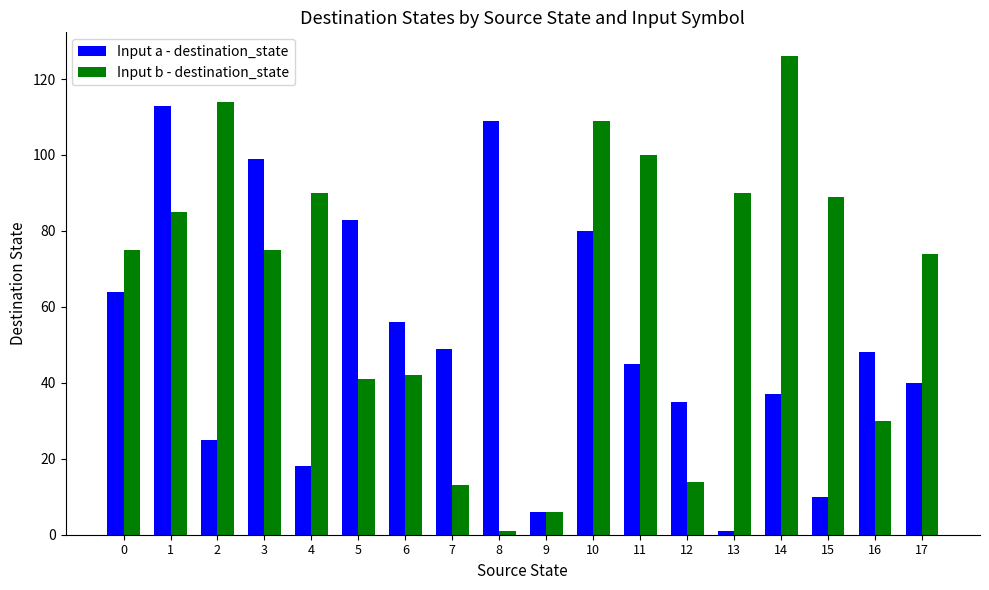

At how many categories does at least one series exceed 64?

13